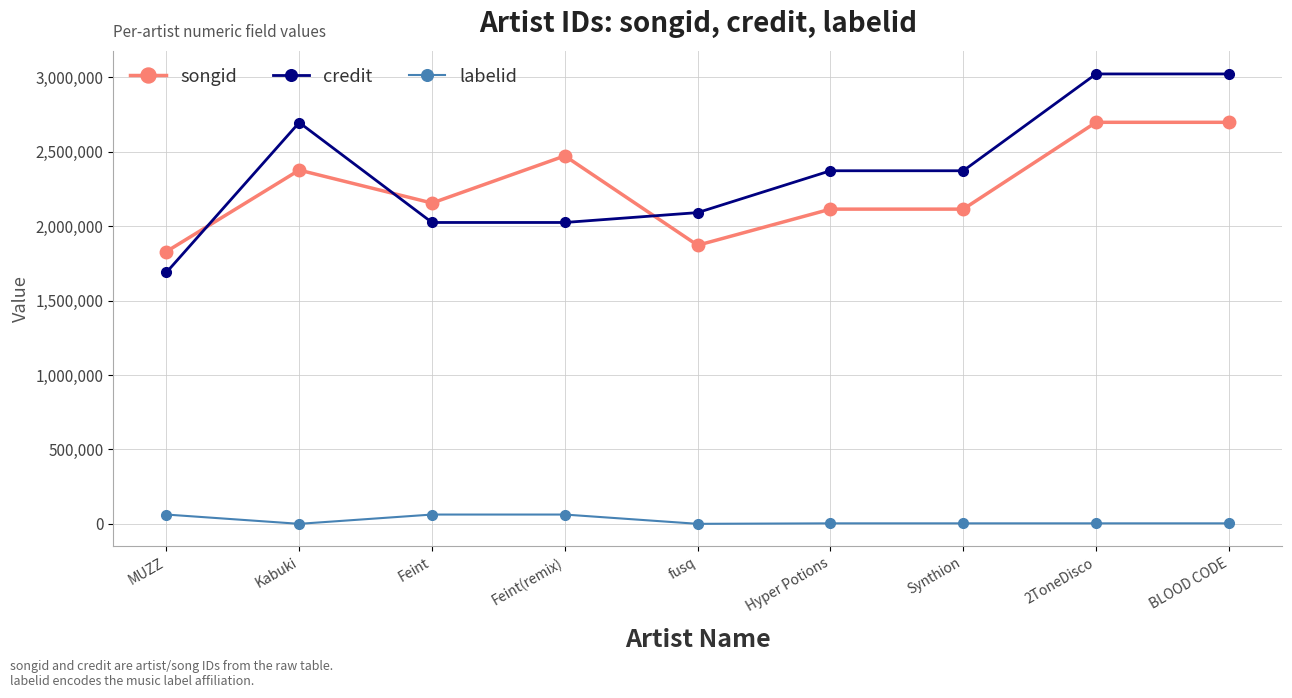

True or false: credit has a value of 2373045 at Synthion.

True